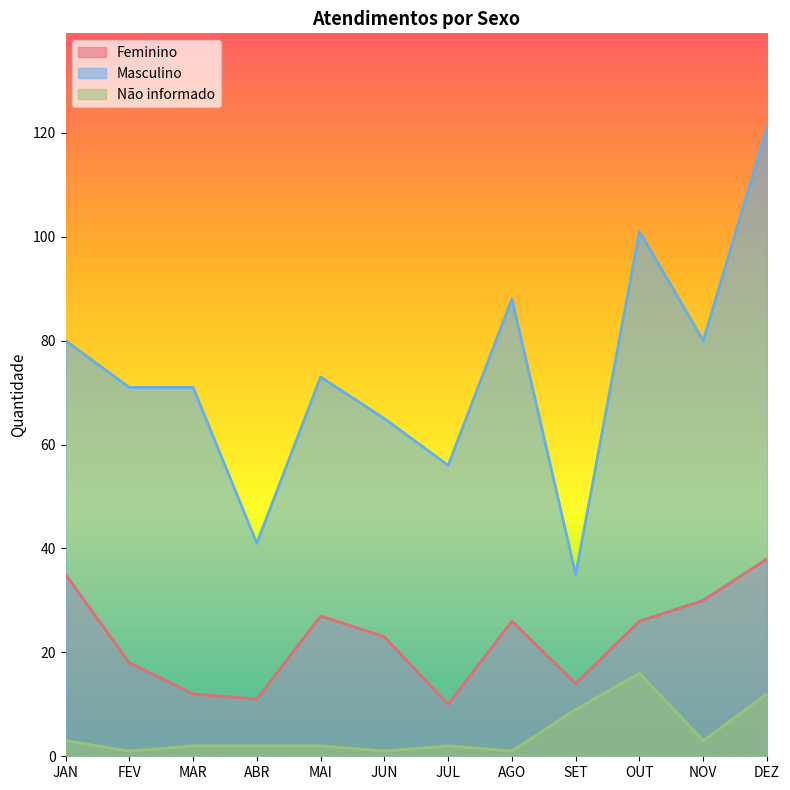

What is the highest value of the Não informado series?

16